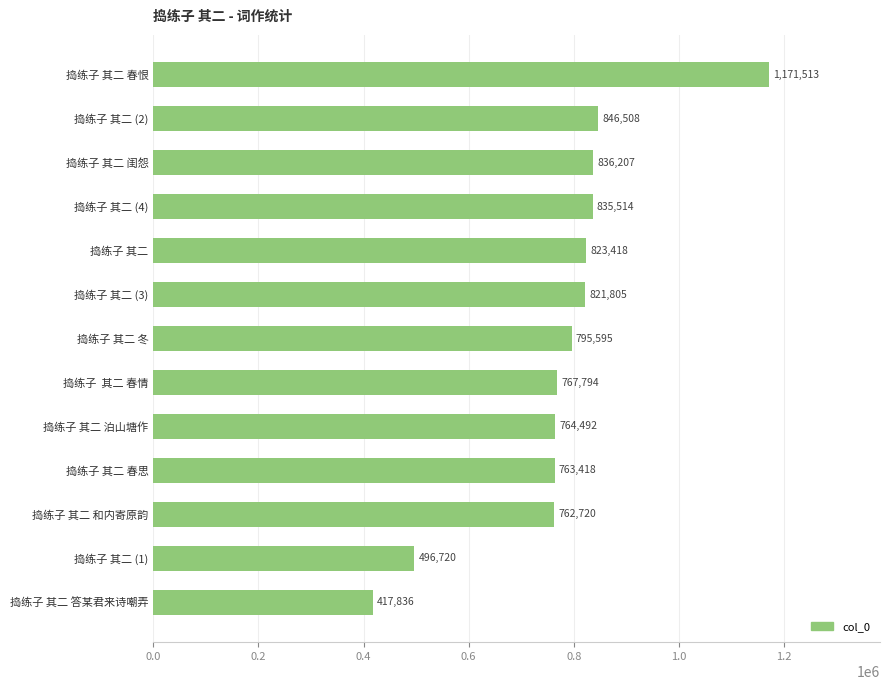

What is the sum of all values?

10103540